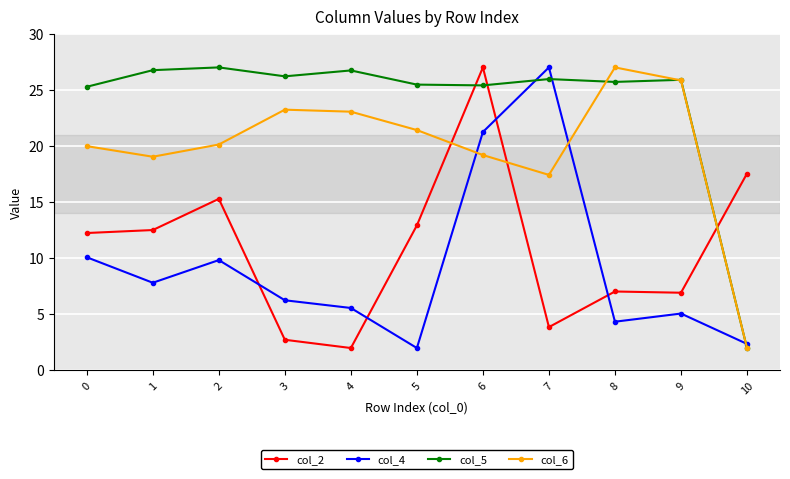

What is the spread (max minus min) of values at 5?

23.5